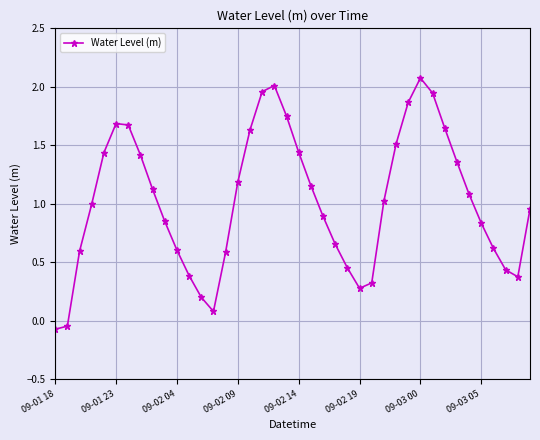

What is the sum of all values?

40.9